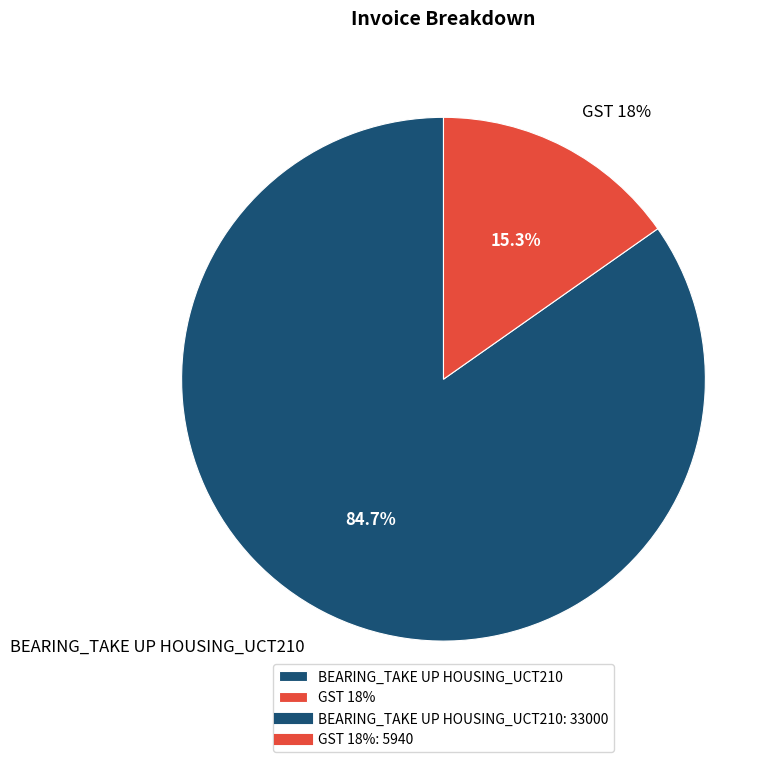

To the nearest percent, what percentage of the pie is BEARING_TAKE UP HOUSING_UCT210?

85%